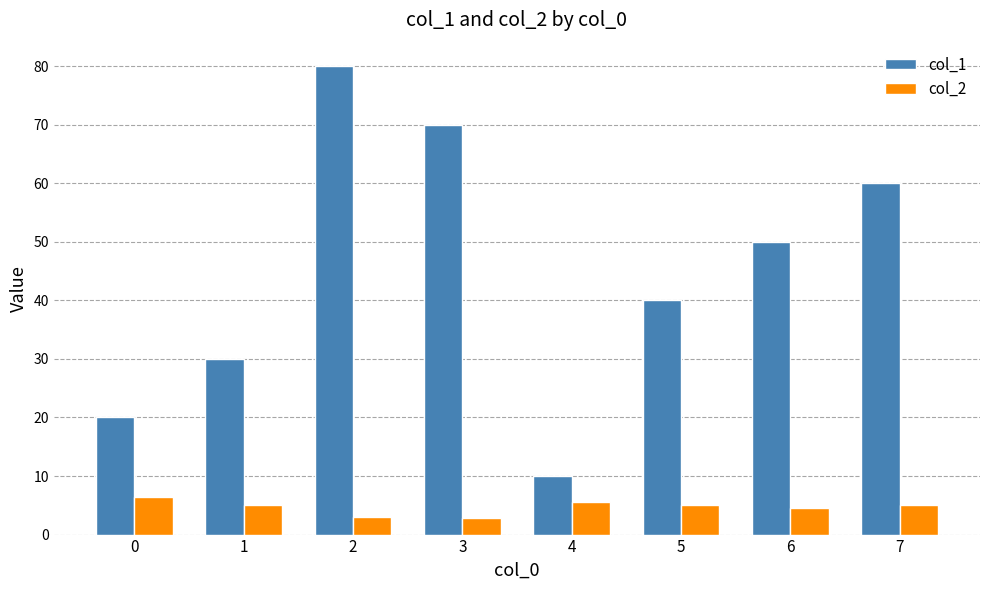

At which label does col_1 reach its peak?

2